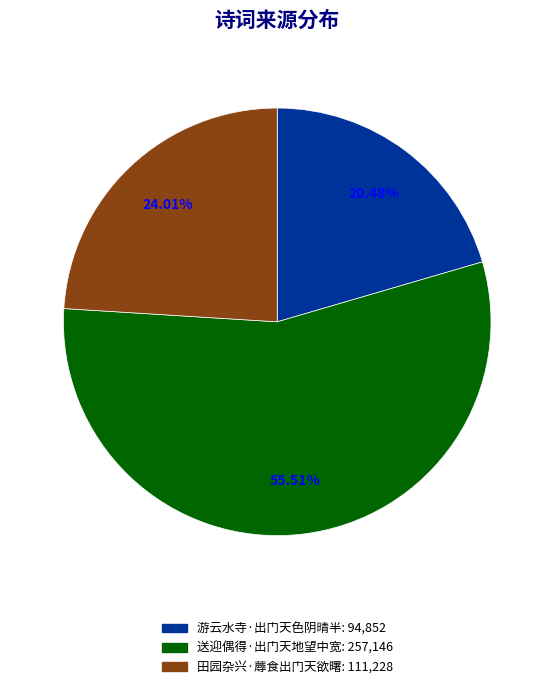

The 送迎偶得·出门天地望中宽 slice represents 56% of the pie. True or false?

True